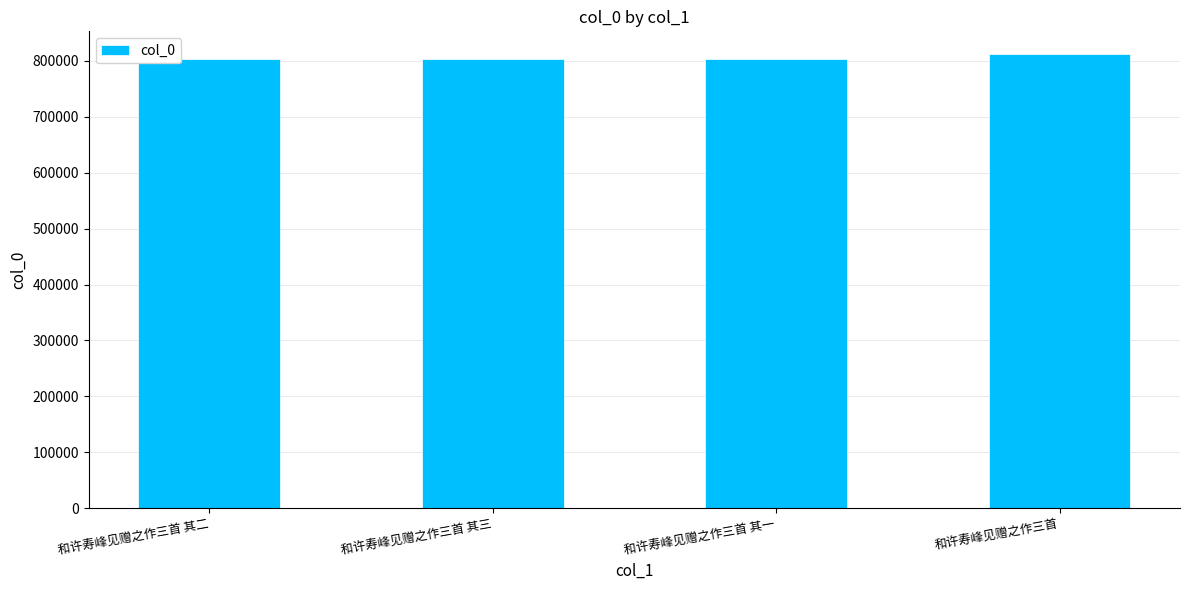

What is the approximate value at 和许寿峰见赠之作三首 其三?

803211